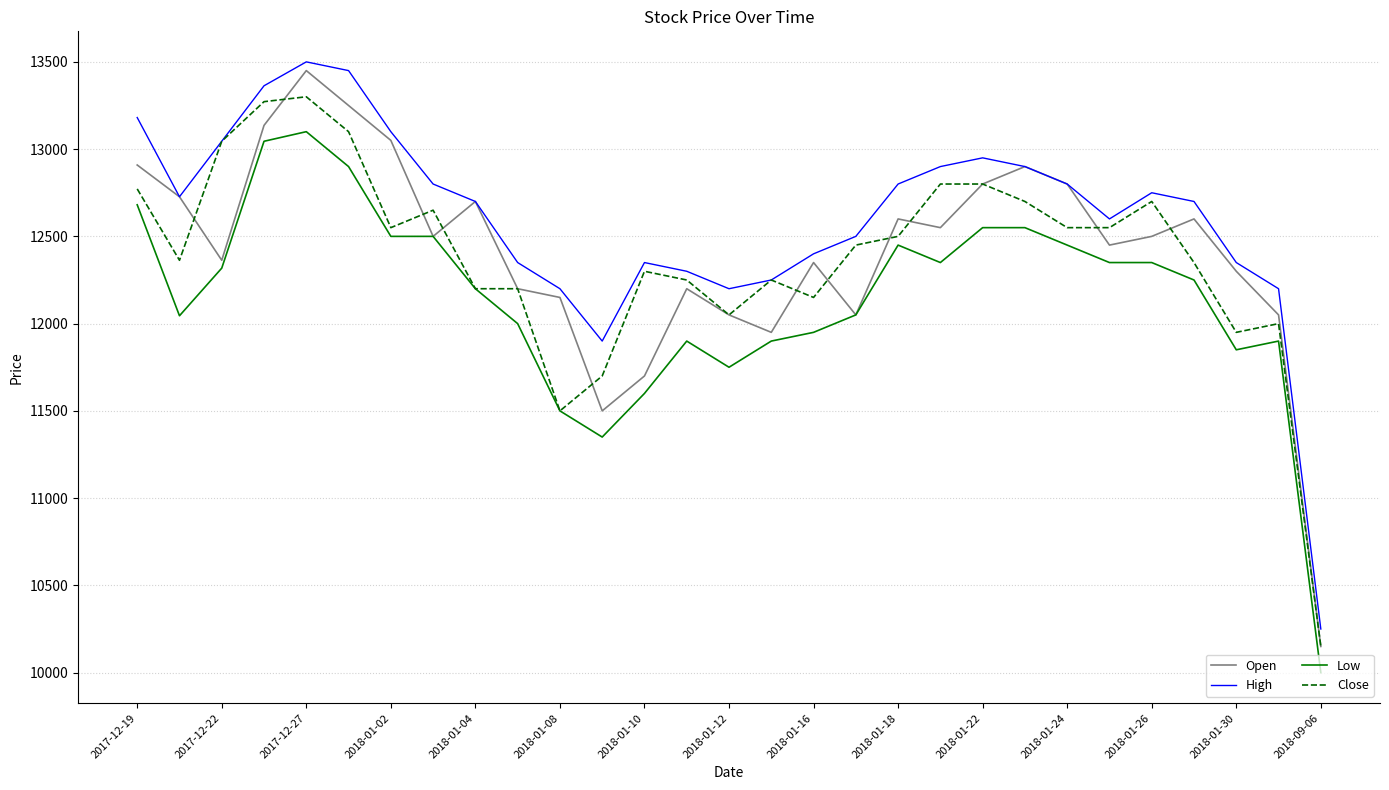

True or false: High has more than 0 interior local peaks.

True